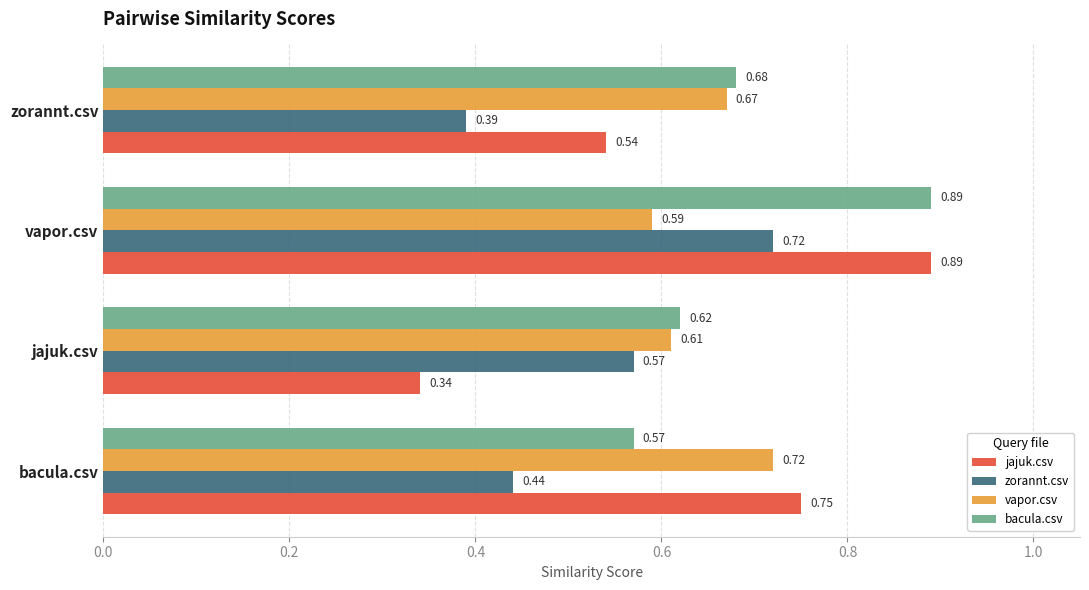

At which category is the sum across all series the highest?

vapor.csv